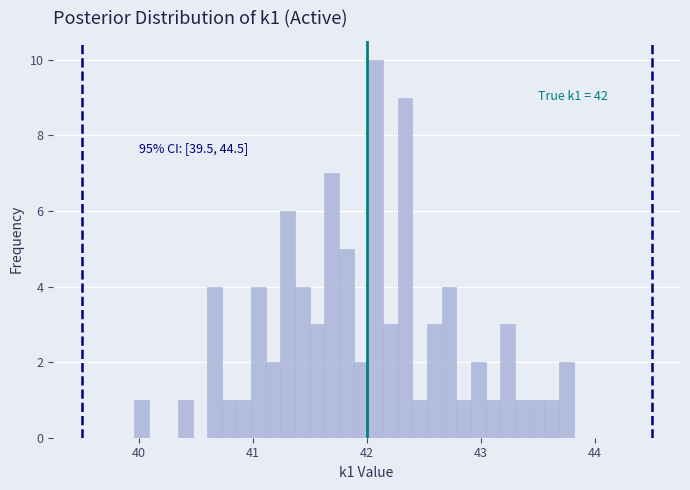

Around what value on the x-axis is the tallest bar? Give the approximate position of its centre, as read against the axis.

42.1